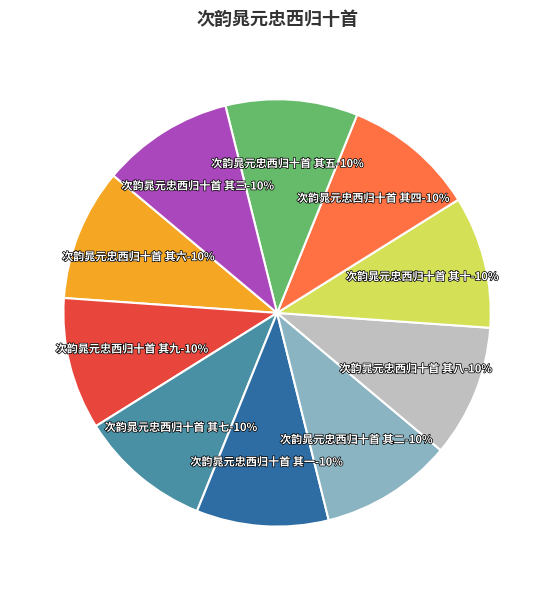

Combined, do 次韵晁元忠西归十首 其八 and 次韵晁元忠西归十首 其五 account for over 50%?

No